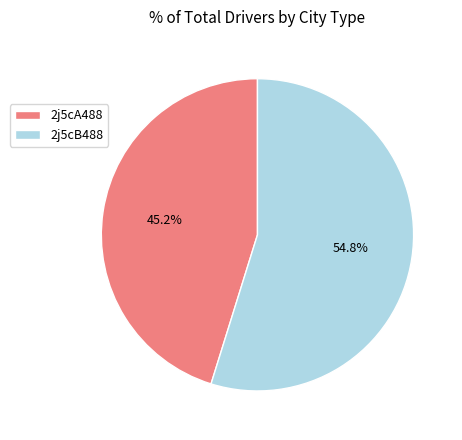

What percentage is the 2j5cA488 slice, to the nearest percent?

45%